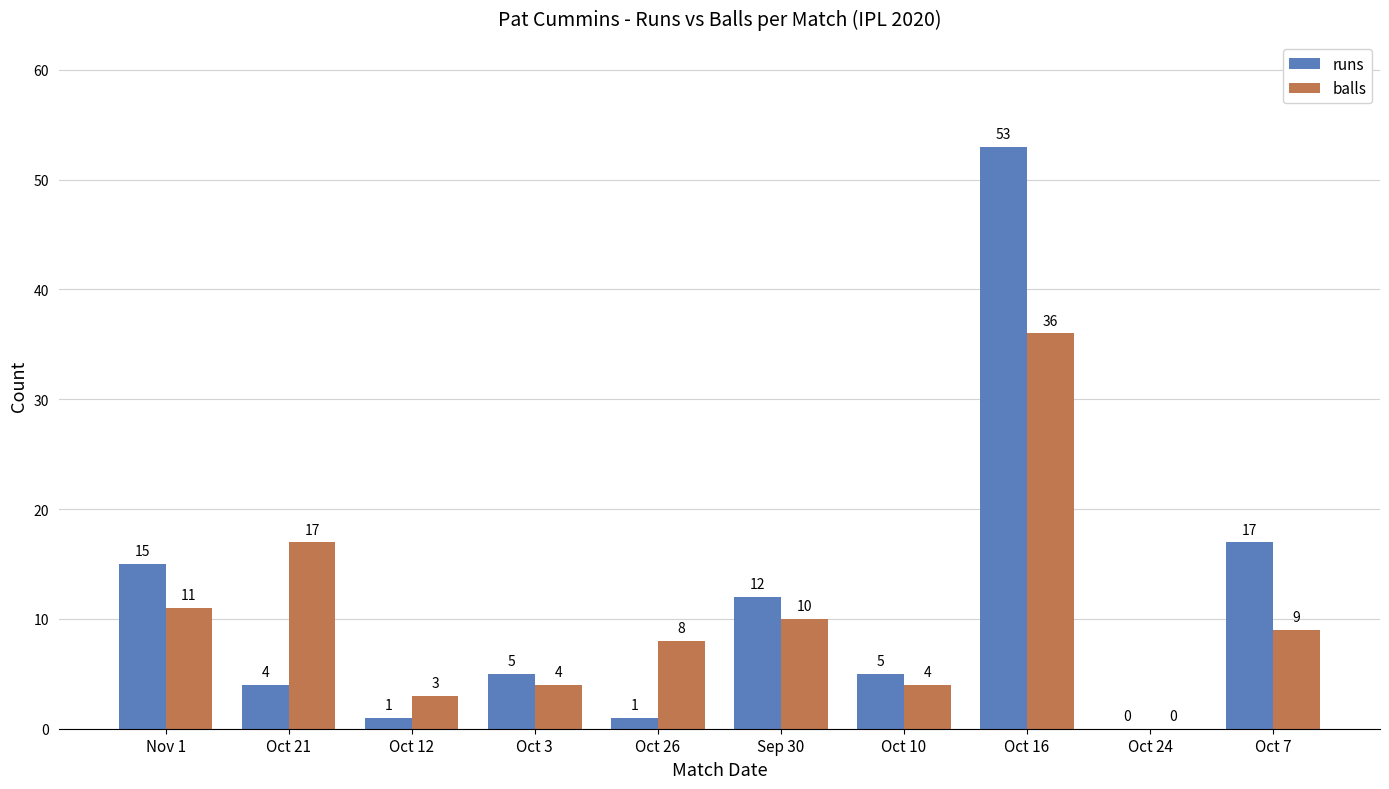

What is the sum of all runs values?

113